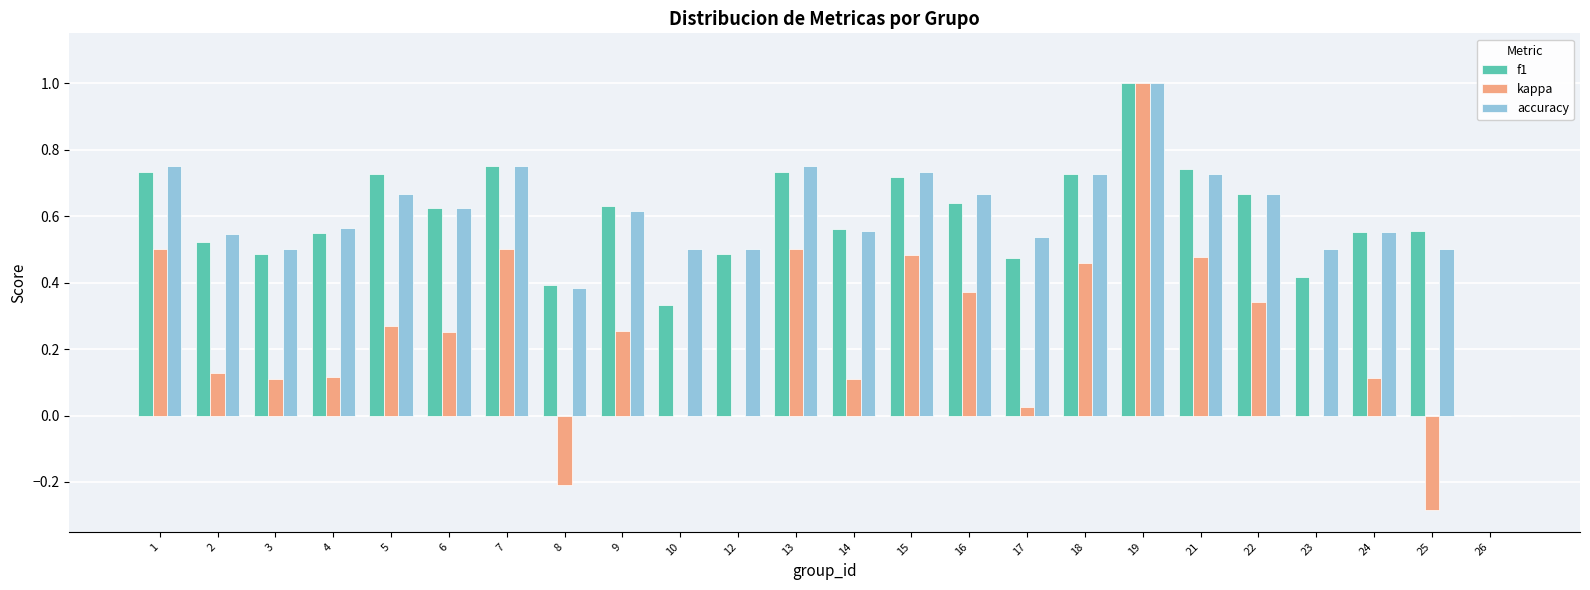

The f1 series shows 0.8 at 24. True or false?

False